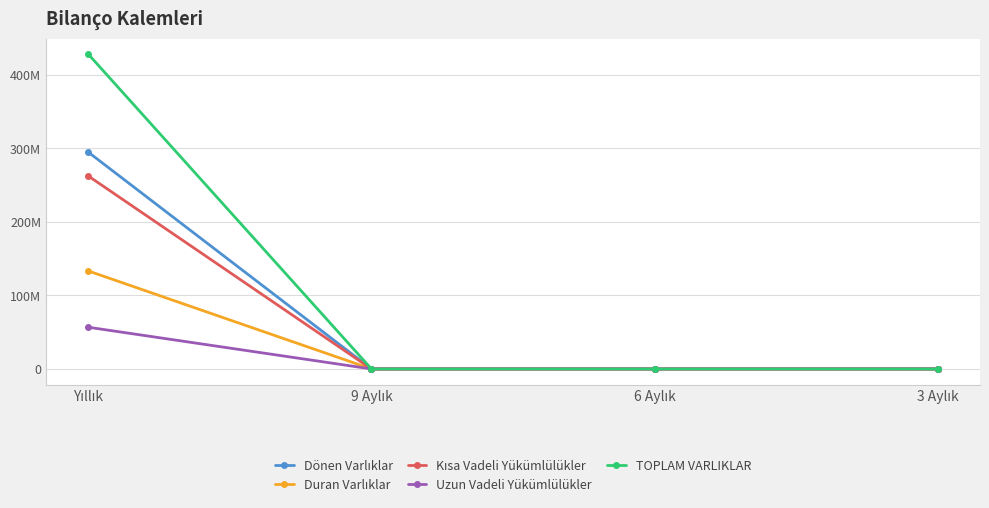

Which category has the lowest value across all series?

9 Aylık